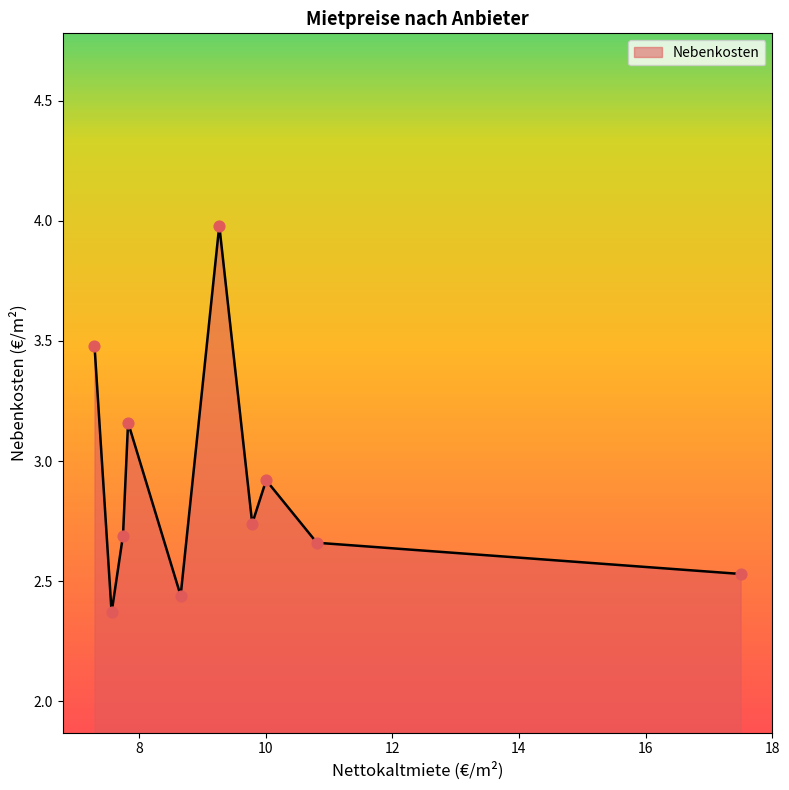

What is the greatest value displayed?

4.0